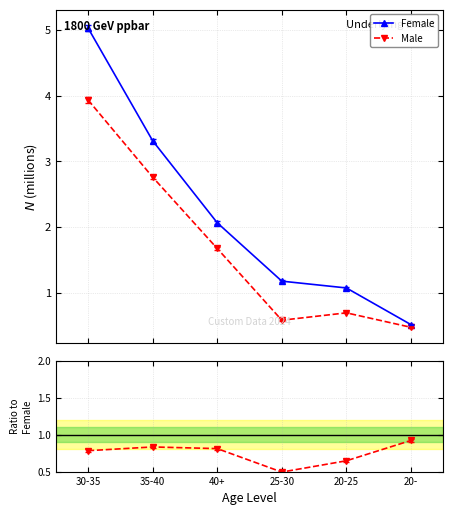

At which category is the sum across all series the highest?

30-35